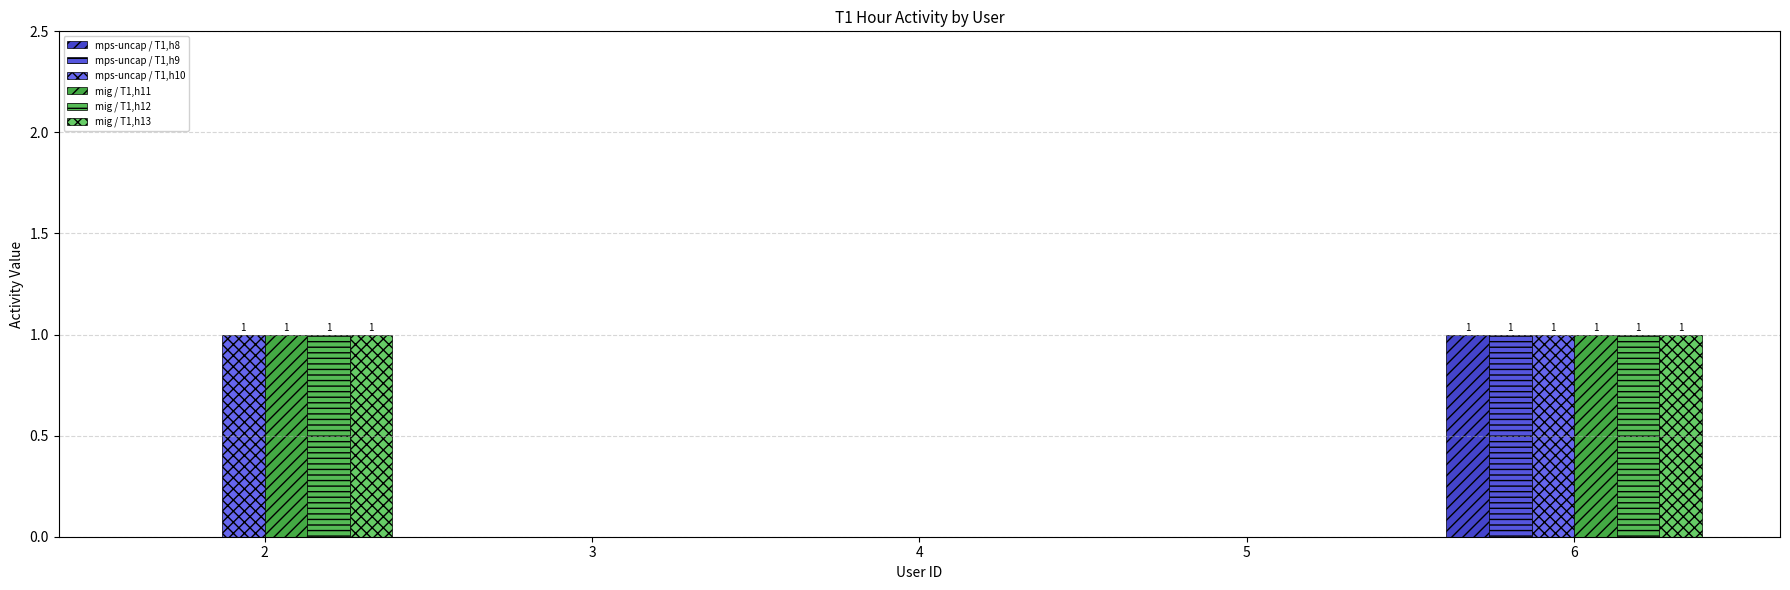

How many groups of bars are there?

5